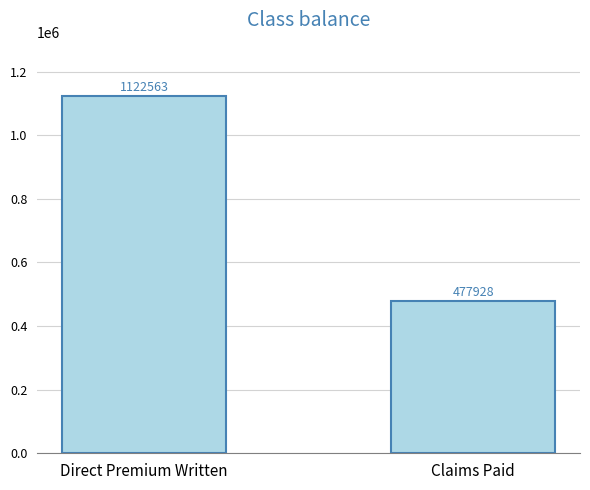

Is it true that the value at Claims Paid is 477928?

True